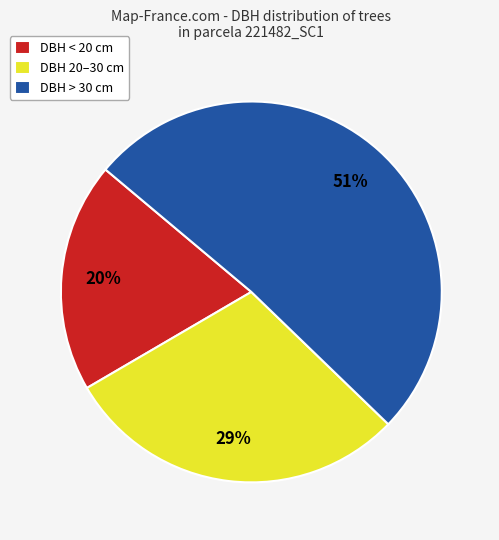

True or false: DBH < 20 cm accounts for 20% of the total.

True